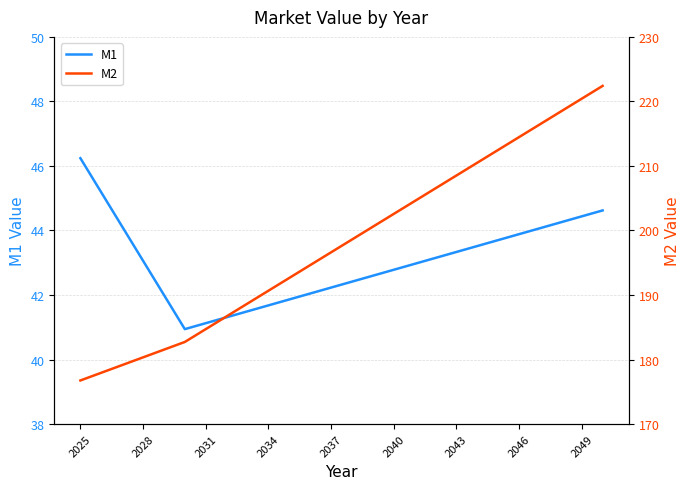

Rank the series by their average value, from highest to lowest.

M2, M1